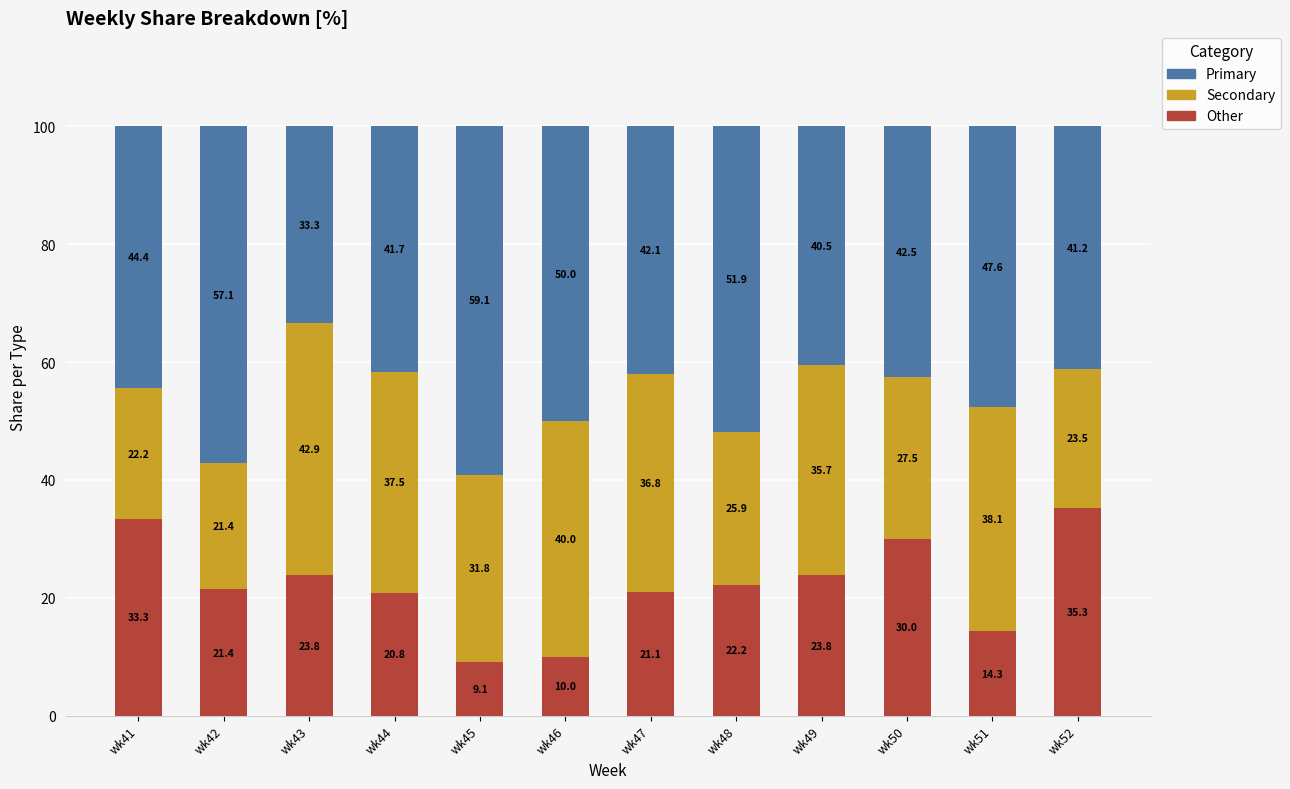

What is the total value across all series at wk47?

100.0